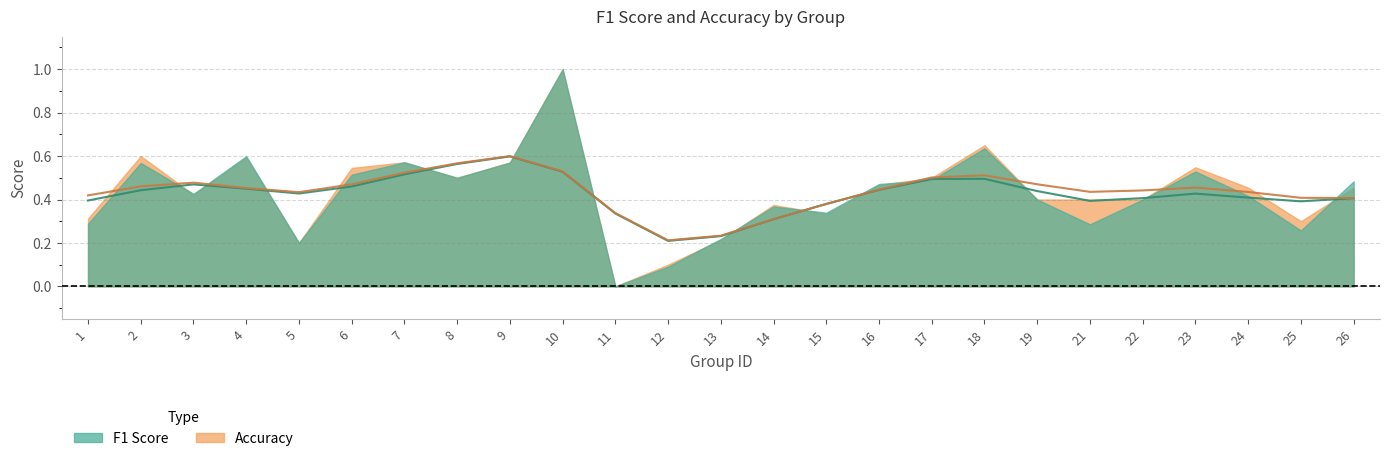

At which label is accuracy closest to 0?

11